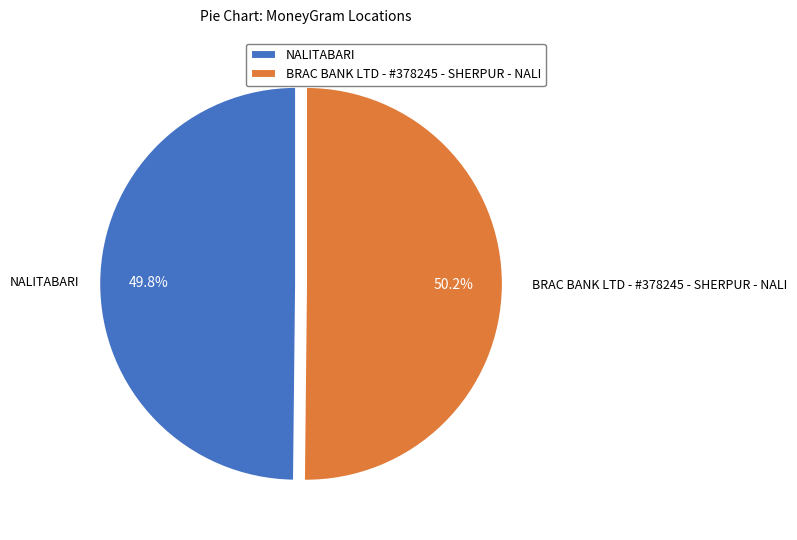

True or false: NALITABARI accounts for 55% of the total.

False